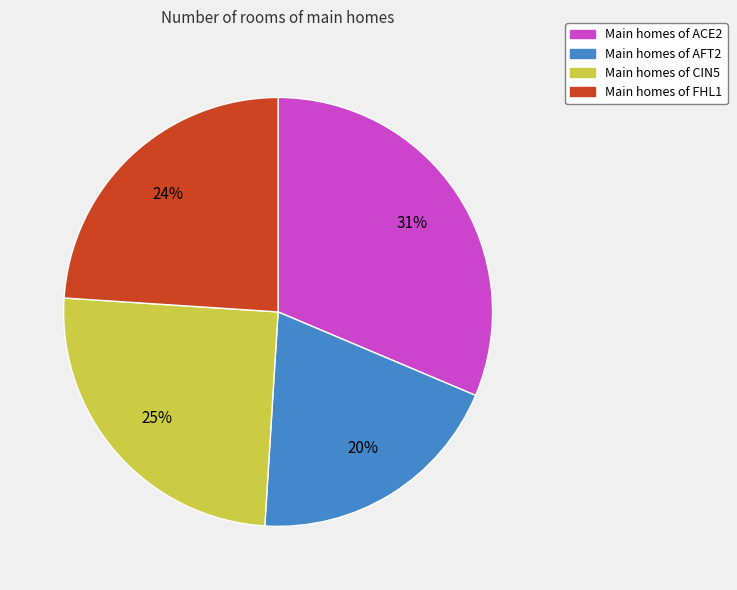

Rank the categories by value from highest to lowest.

Main homes of ACE2, Main homes of CIN5, Main homes of FHL1, Main homes of AFT2